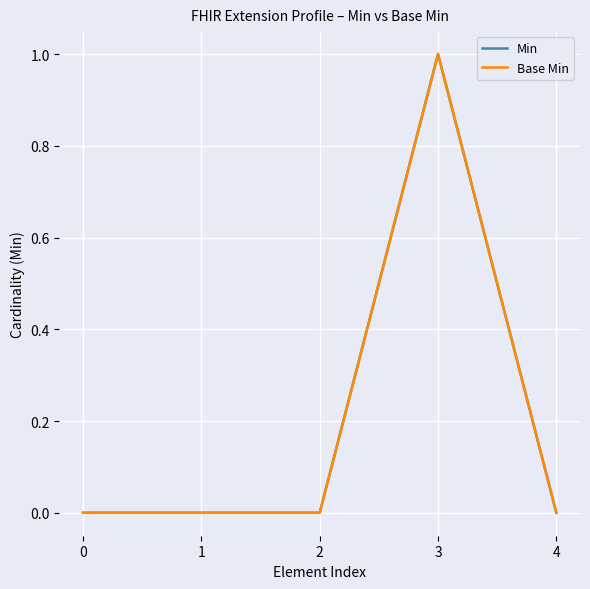

How many lines are shown in the chart?

2